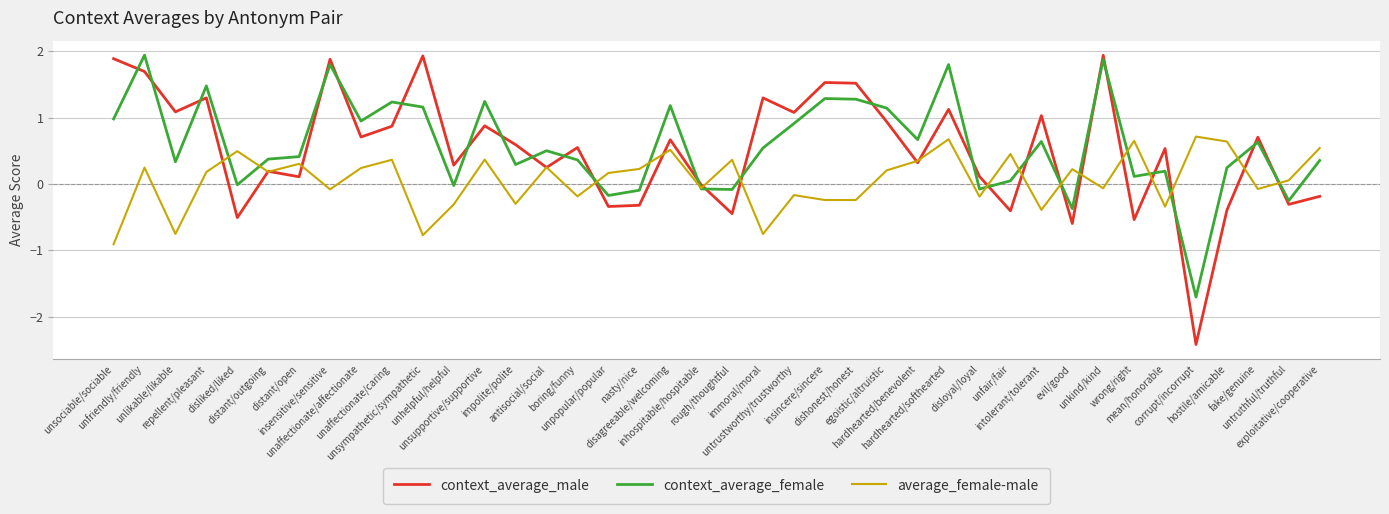

How many values in the average_female-male series exceed 0?

23